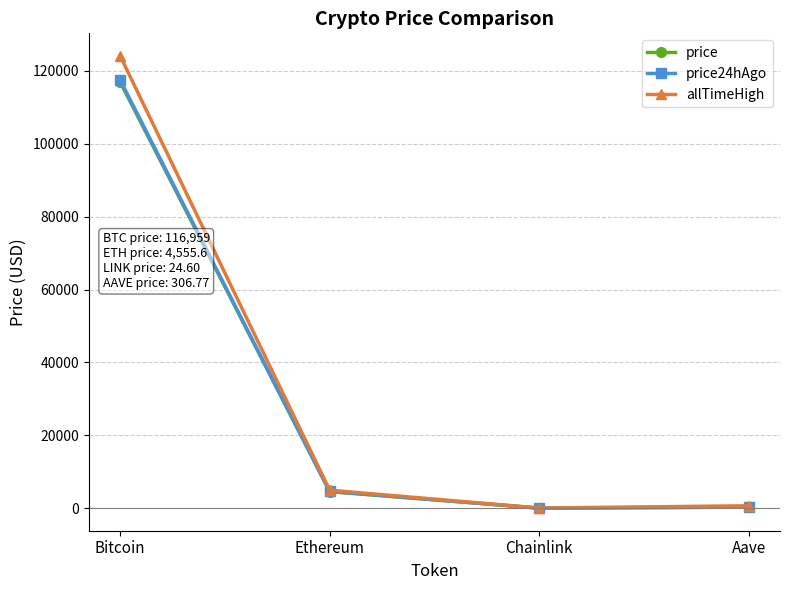

At which label does price24hAgo reach its peak?

Bitcoin